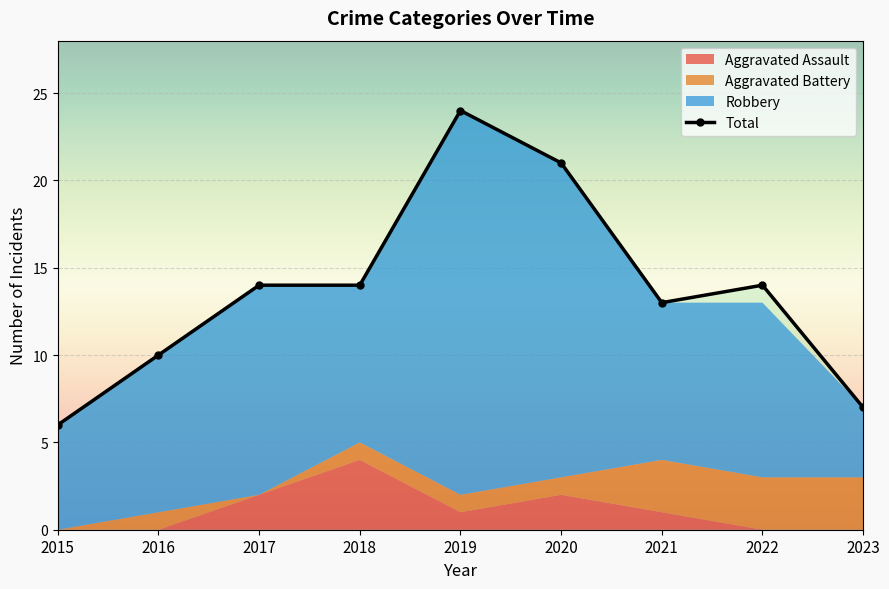

Is it true that Total equals 10 at 2016?

True